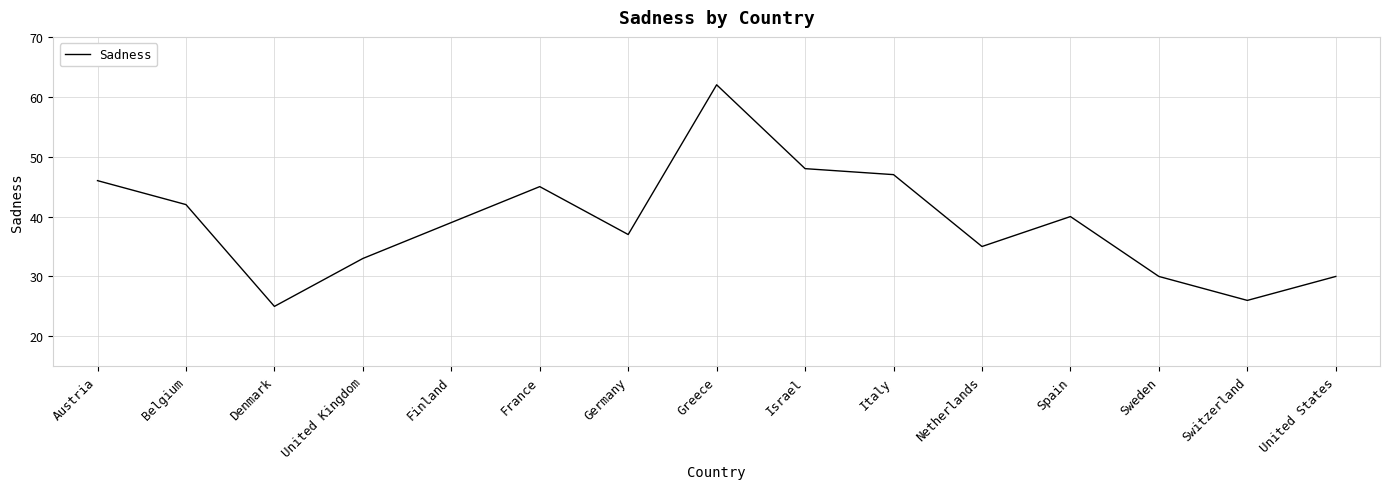

The value at Denmark is 25. True or false?

True